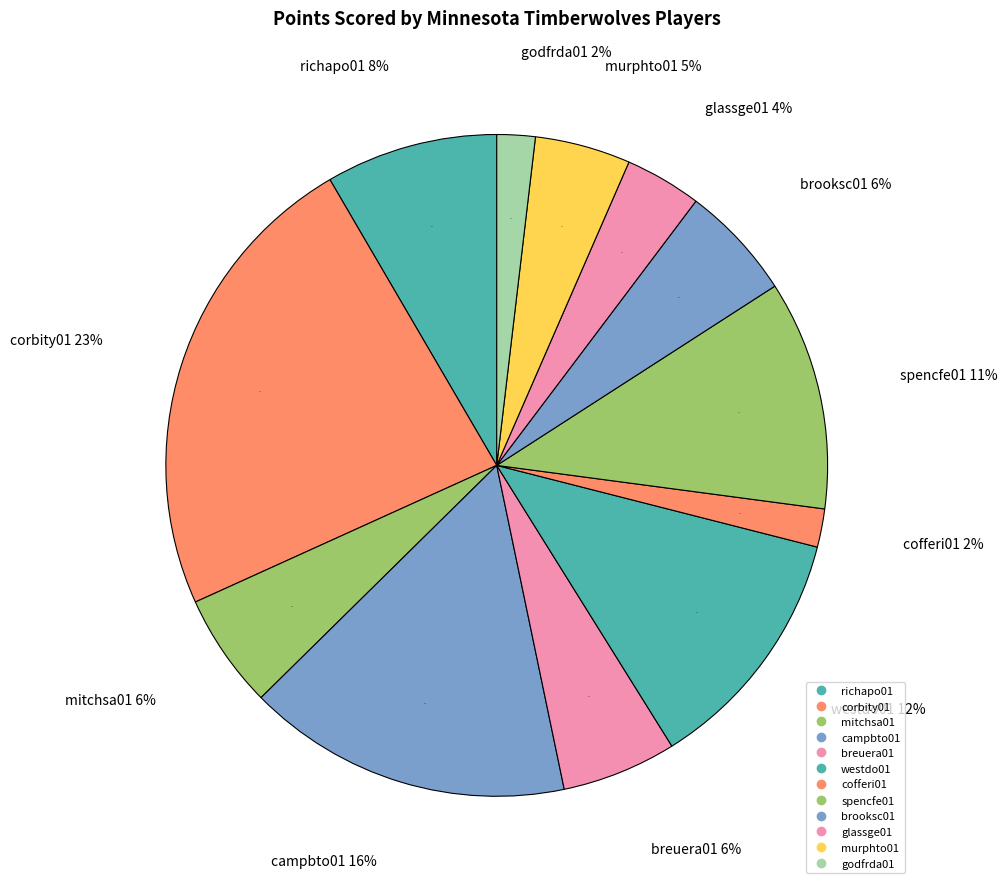

To the nearest percent, what is the average slice percentage?

8%